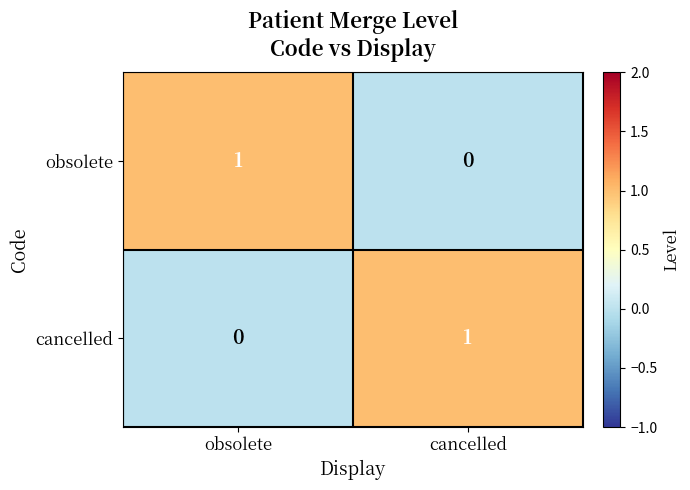

The cancelled series shows 1 at cancelled. True or false?

True